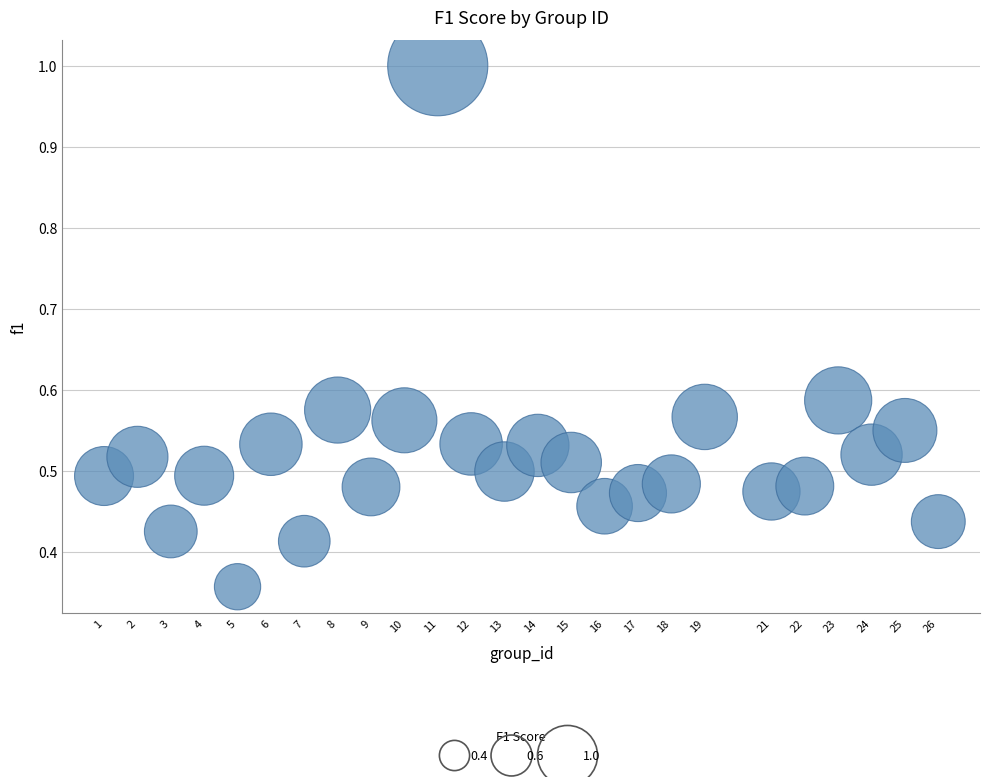

What is the range of X values (max minus min)?

25.0